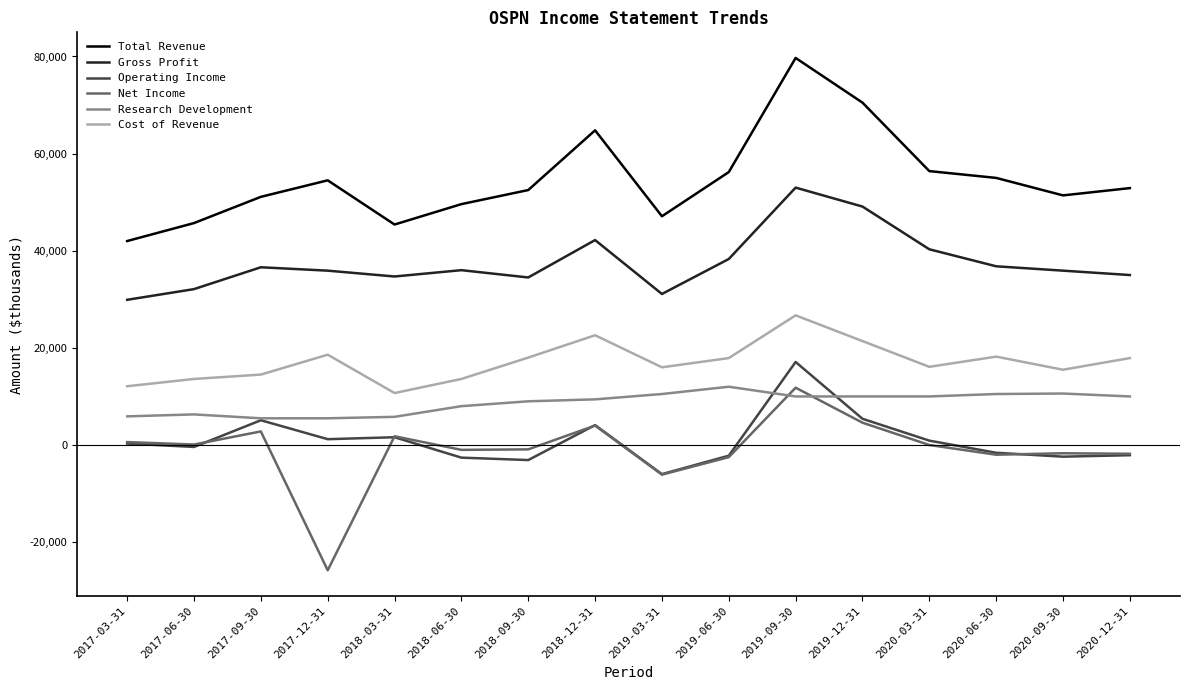

Which series changed the most between 2019-09-30 and 2020-09-30?

Total Revenue